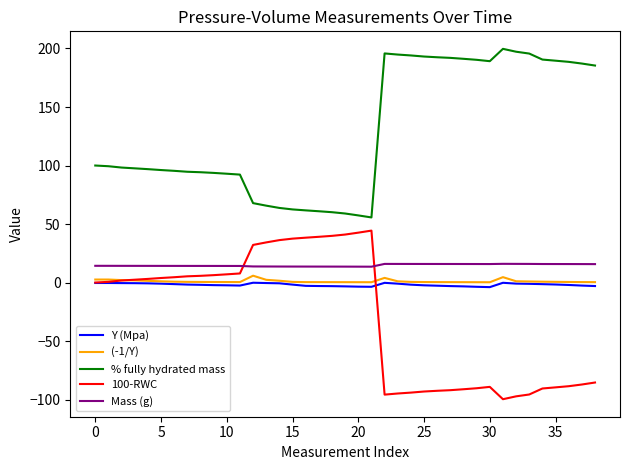

True or false: % fully hydrated mass and Y (Mpa) cross at least once.

False